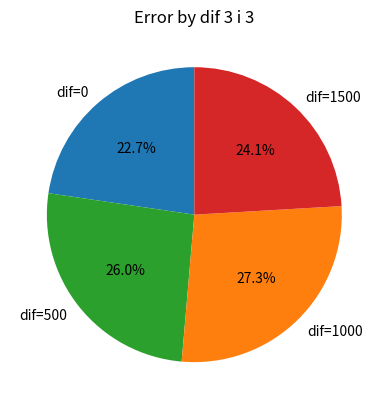

What is the smallest slice in the pie chart?

dif=0